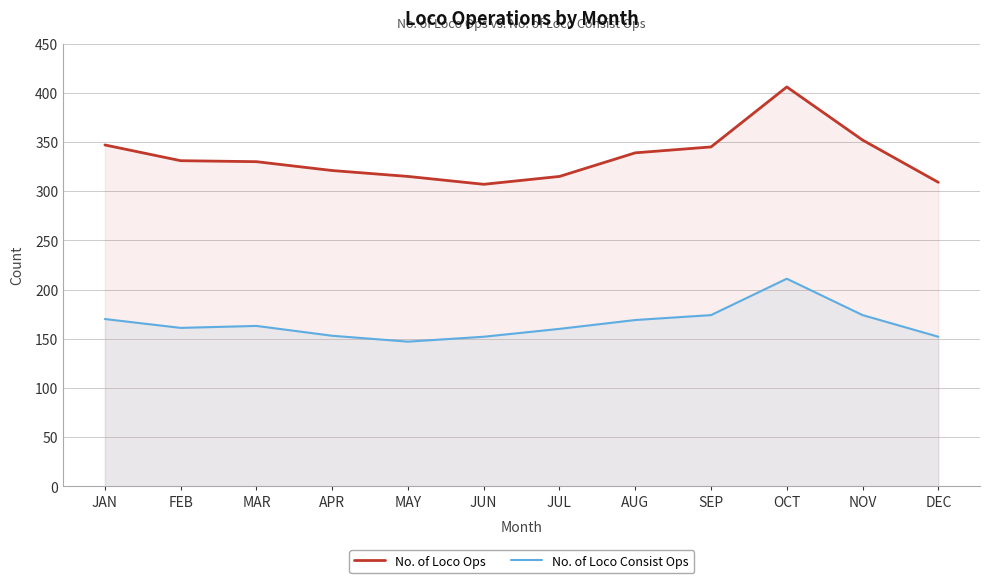

True or false: No. of Loco Consist Ops and No. of Loco Ops cross at least once.

False